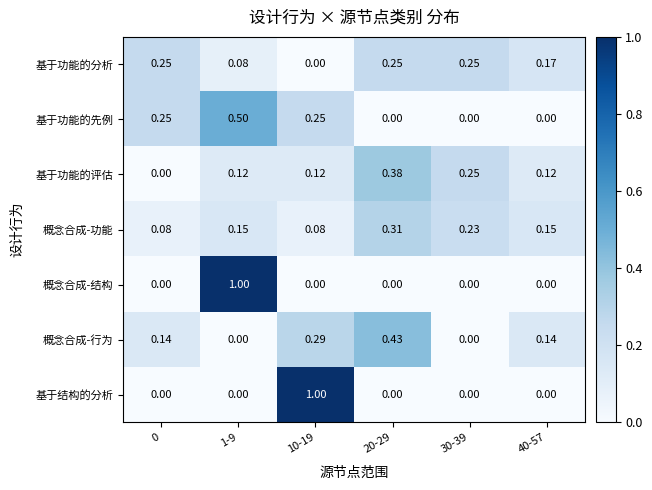

Which series changed the most between 10-19 and 30-39?

基于结构的分析